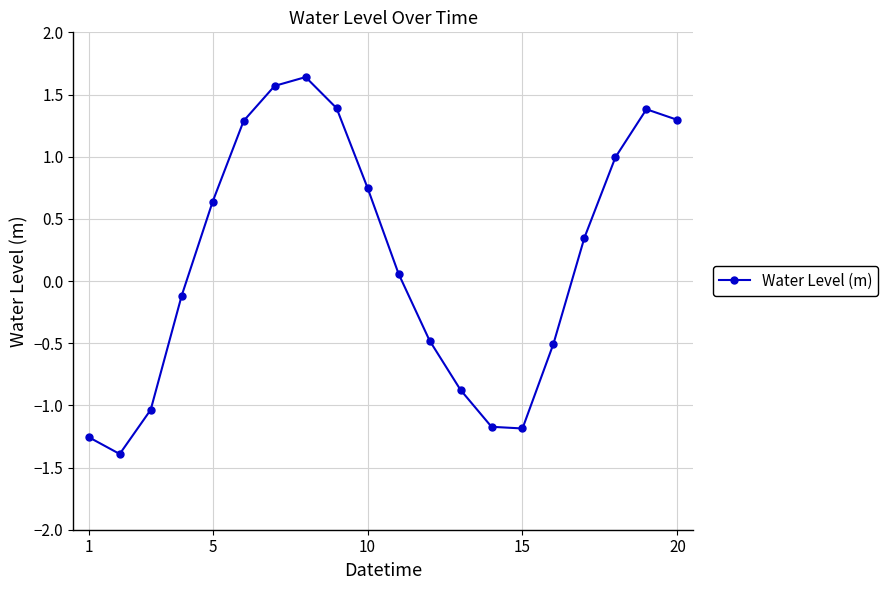

What is the value of the 12th point from the left?

-0.5